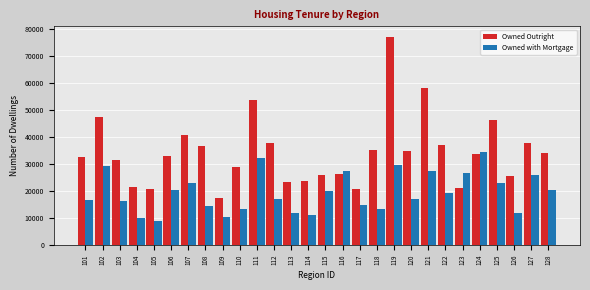

What is the sum of the Owned with Mortgage values at 106 and 103?

36535